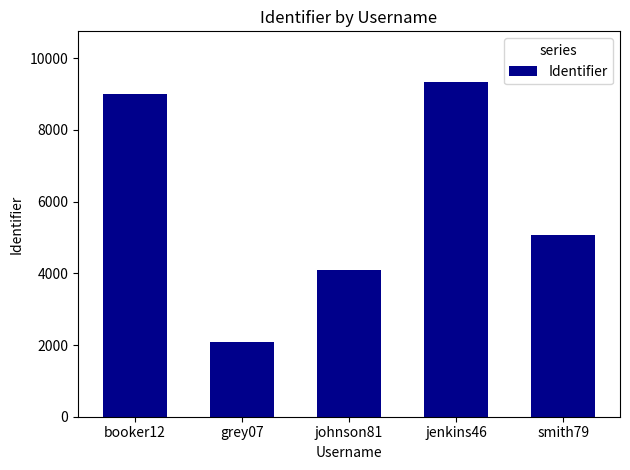

What is the label of the 3rd bar from the left?

johnson81